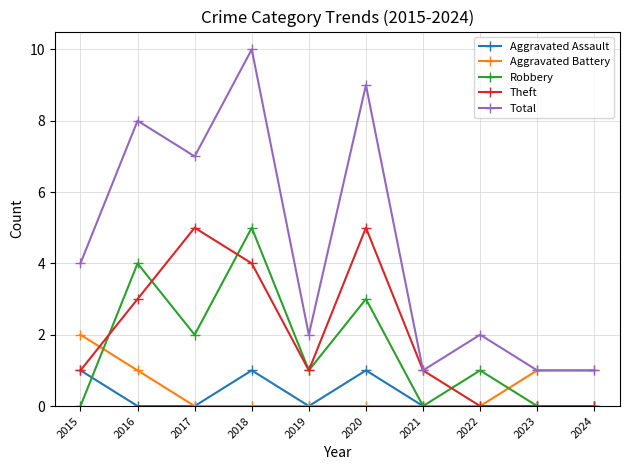

Which series has the largest total across all categories?

Total